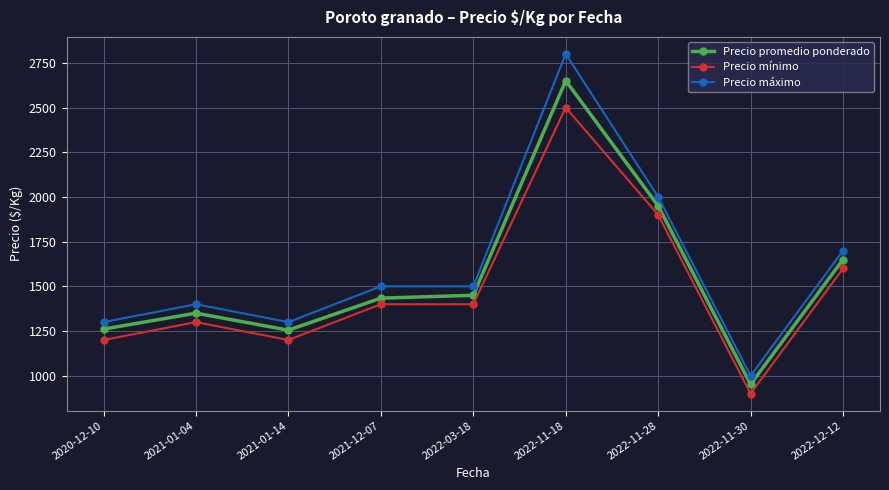

What is the label of the 5th point from the right?

2022-03-18